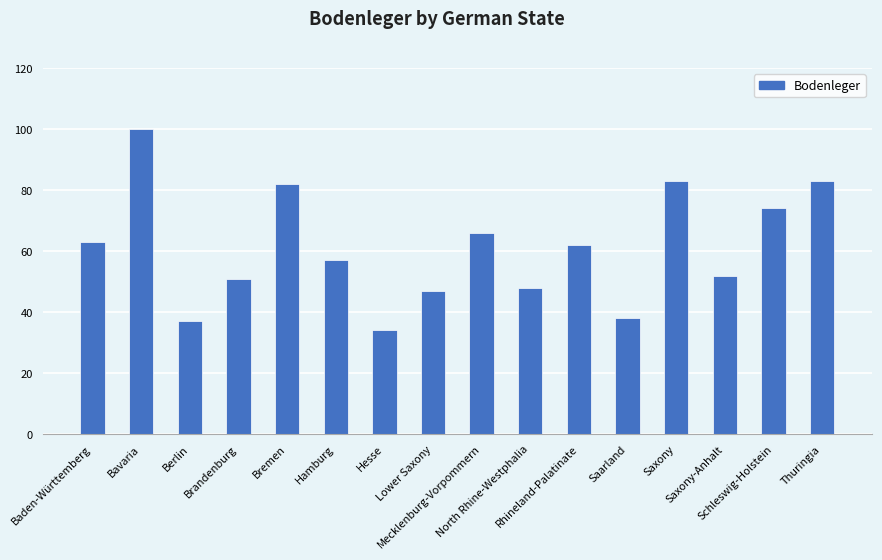

Reading left to right, list all the values displayed in this chart.

63	100	37	51	82	57	34	47	66	48	62	38	83	52	74	83